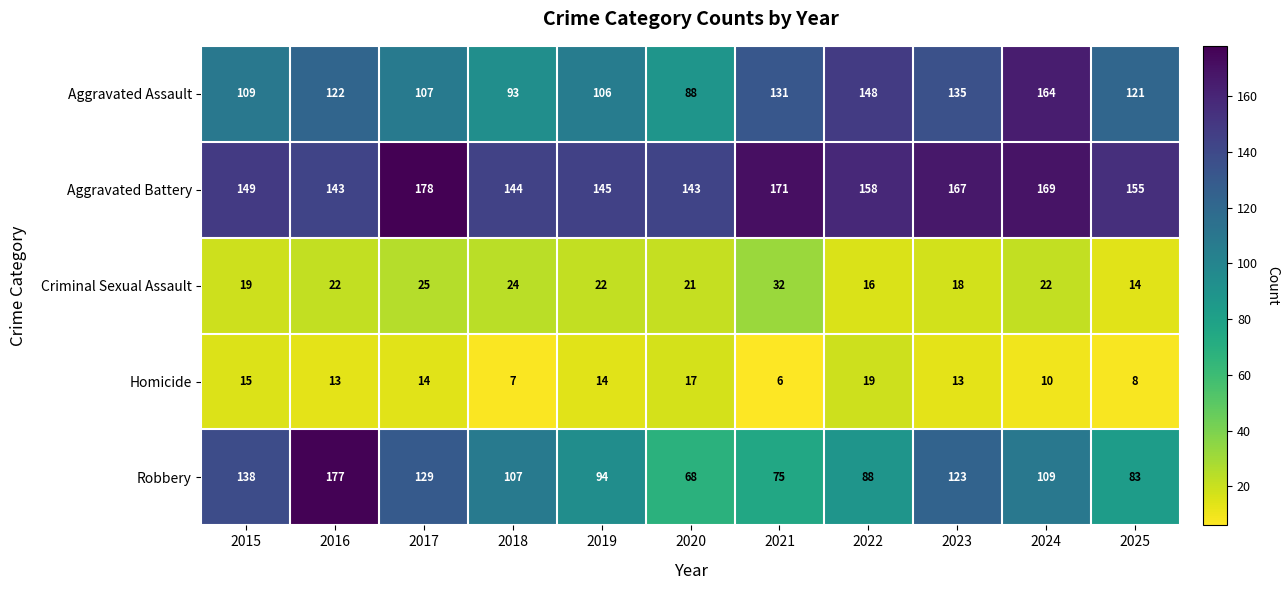

At which label does Homicide first exceed 13?

2015